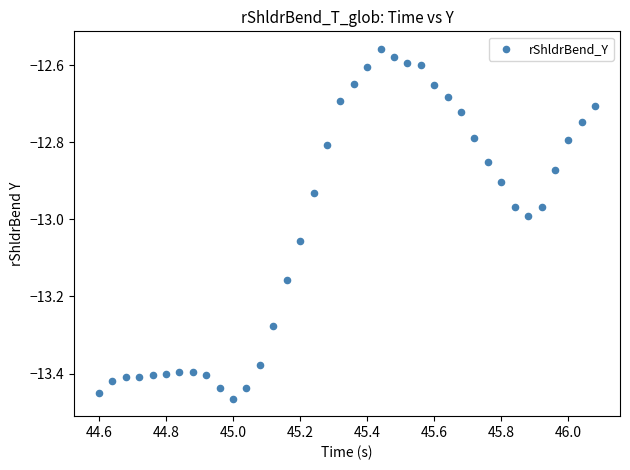

What is the range of X values (max minus min)?

1.5